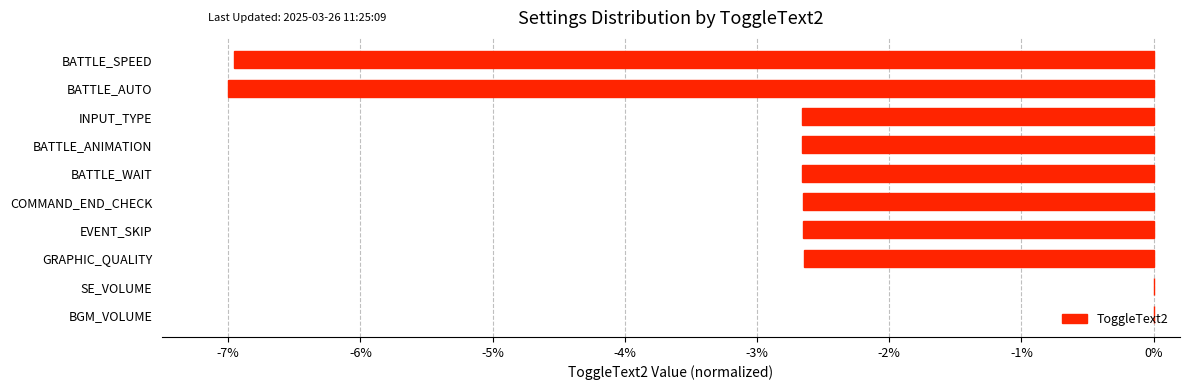

Between BATTLE_AUTO and BATTLE_ANIMATION, which is larger?

BATTLE_ANIMATION